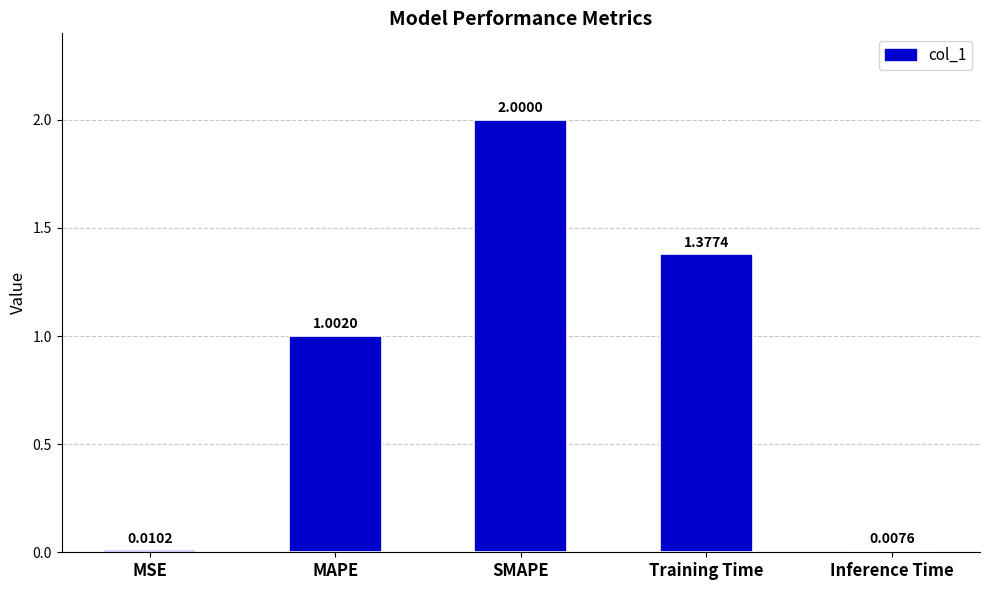

What position from the right is MAPE?

4